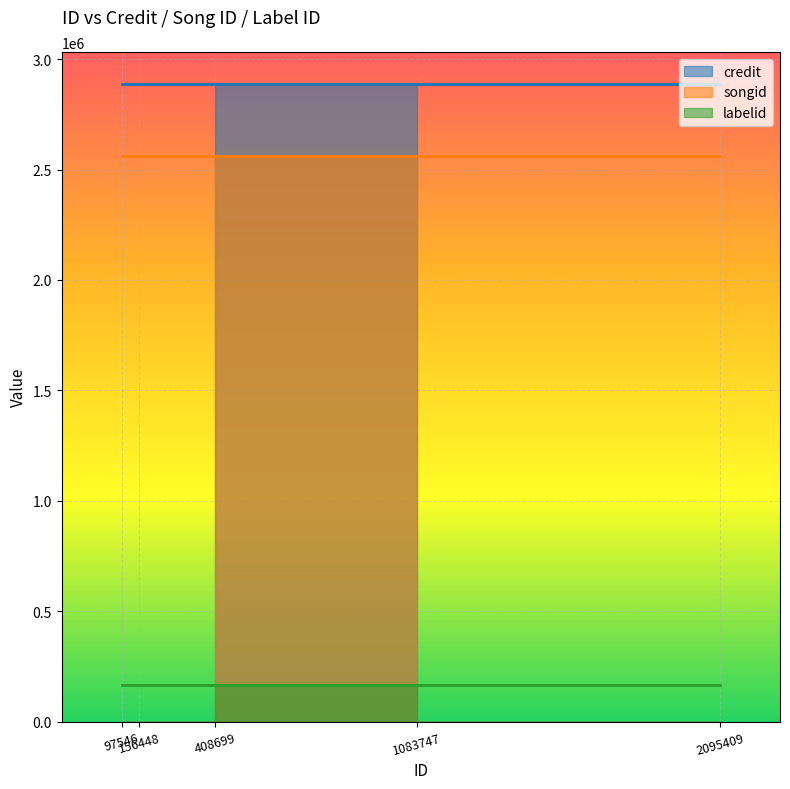

The labelid series shows 42984 at 2095409. True or false?

False